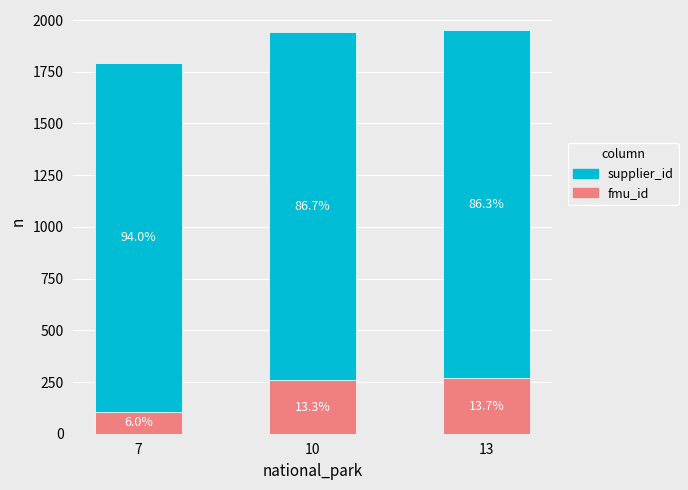

Which series has the largest range (max minus min)?

fmu_id